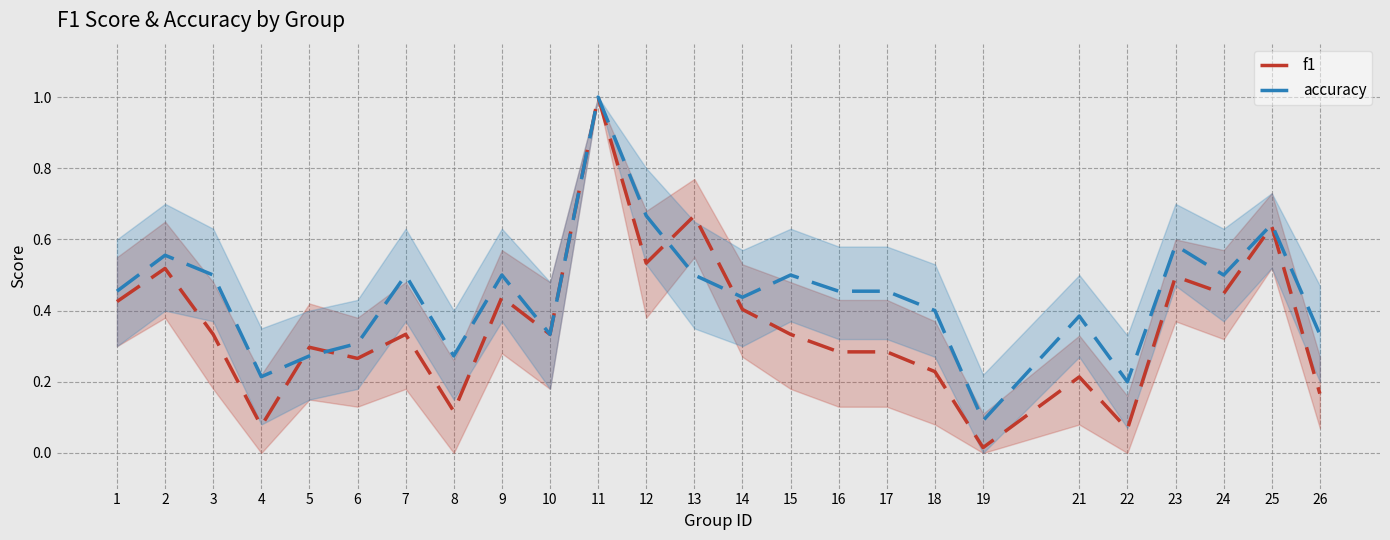

Is it true that f1 equals 0.1 at 5?

False